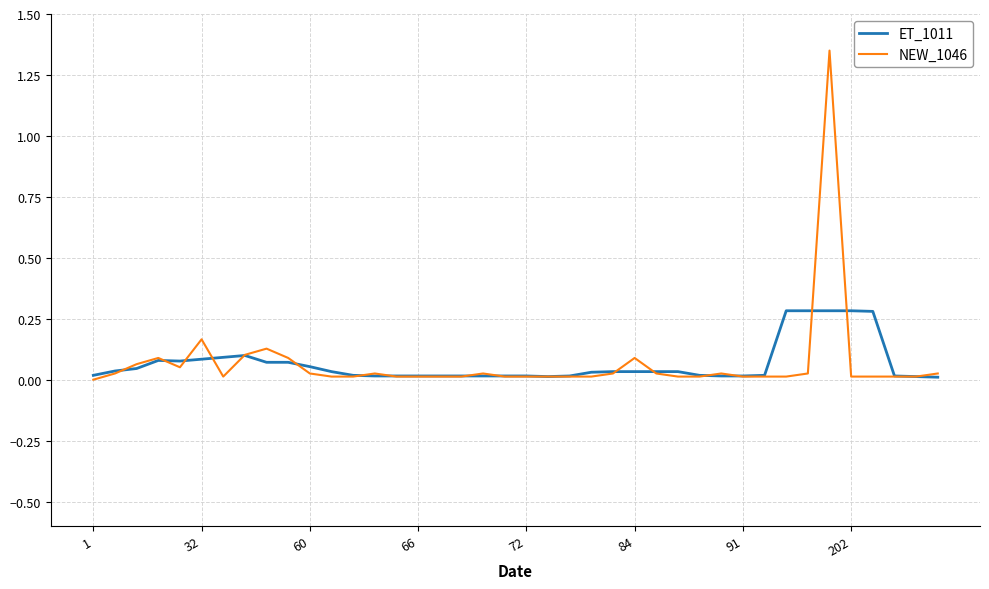

Which series has the widest spread of values?

NEW_1046